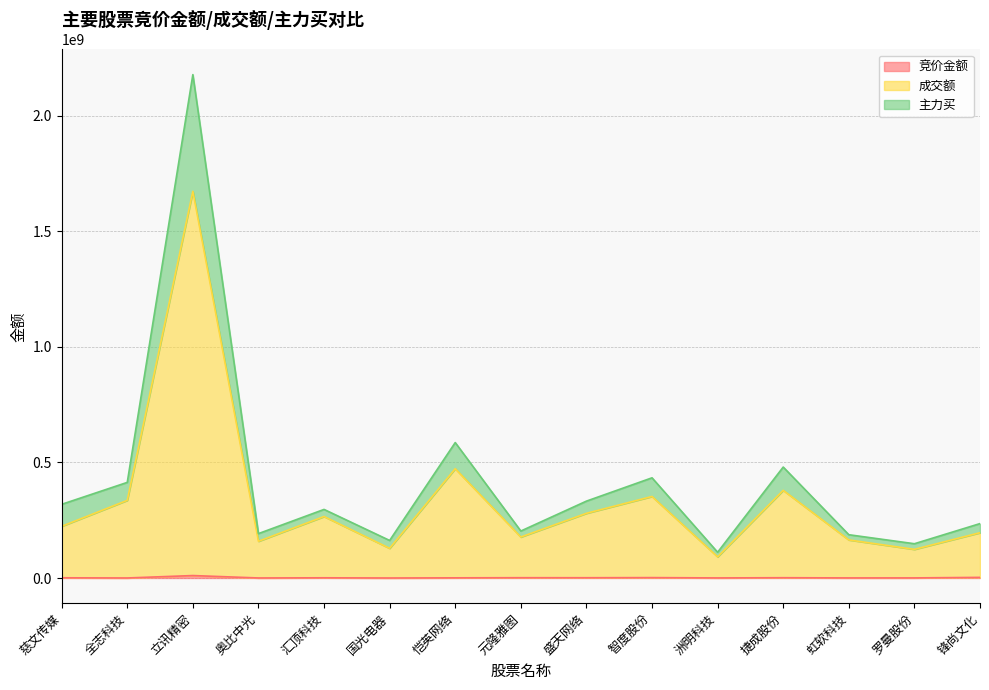

True or false: 成交额 has more than 0 points higher than both neighbors.

True